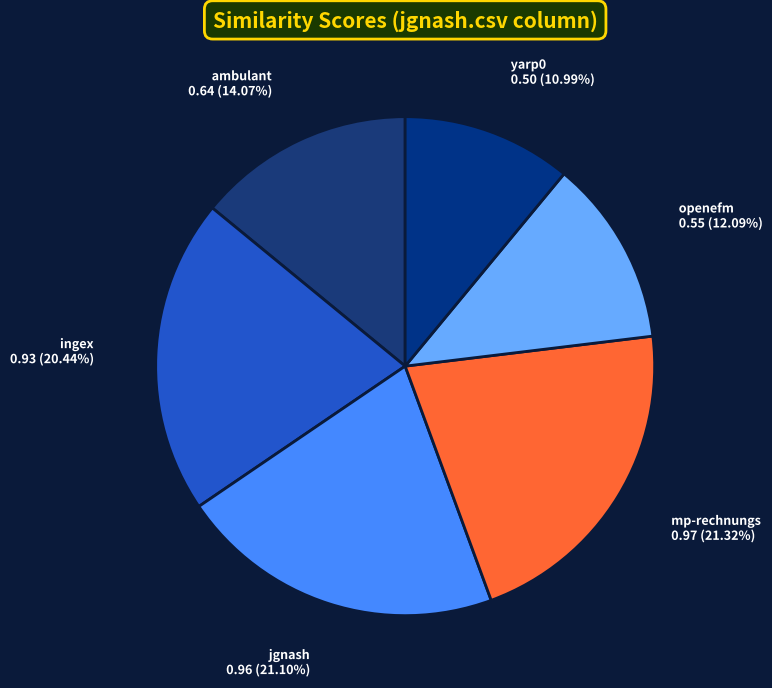

How many slices are in this pie chart?

6